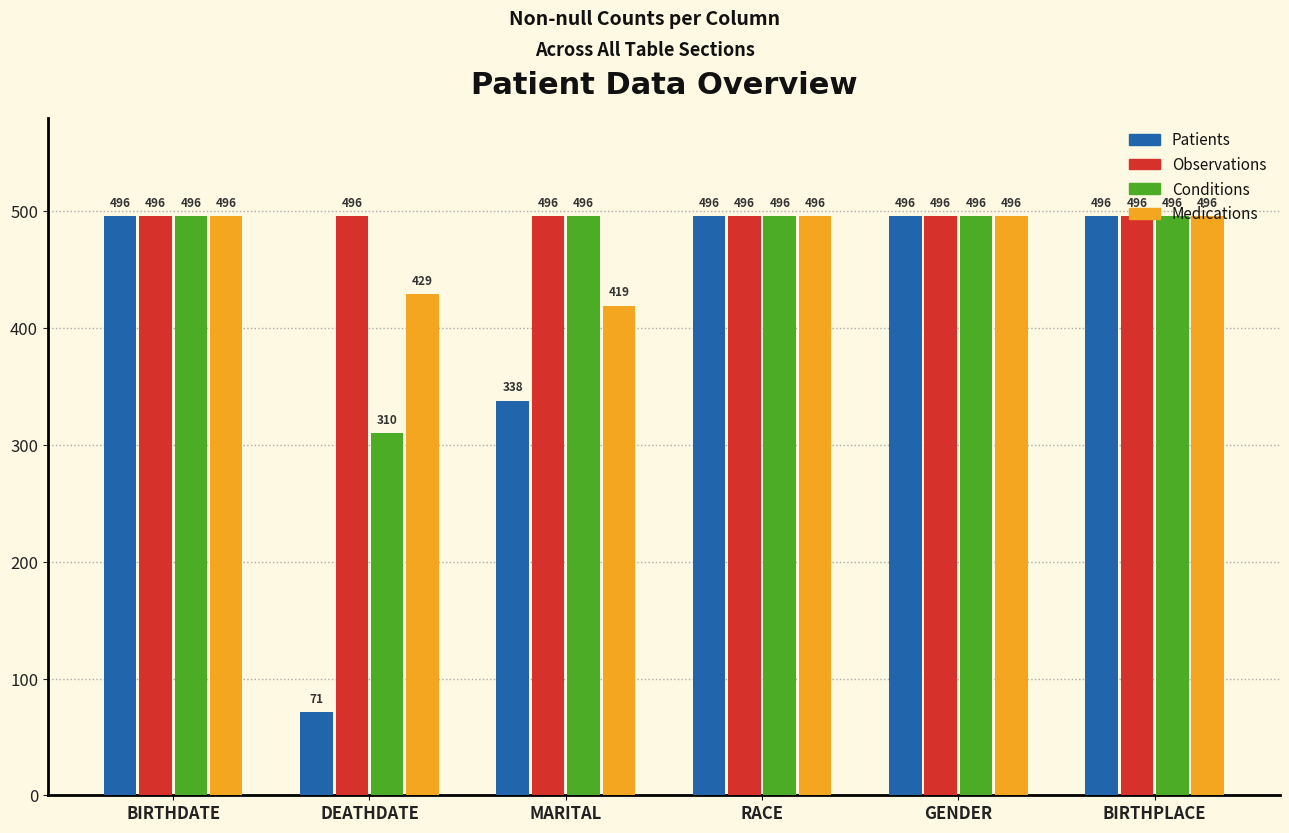

Which series has the largest total across all categories?

Observations